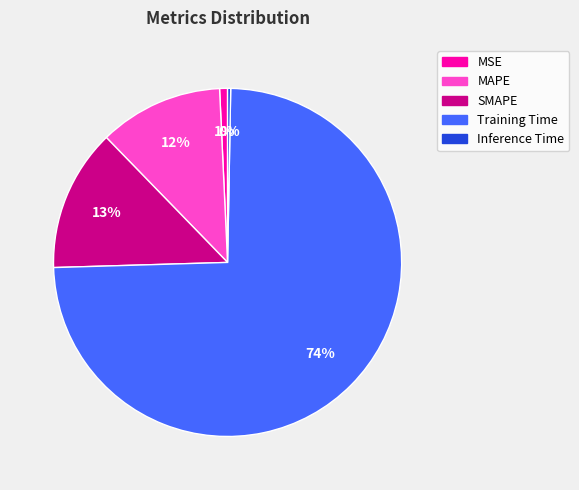

The SMAPE slice represents 13% of the pie. True or false?

True